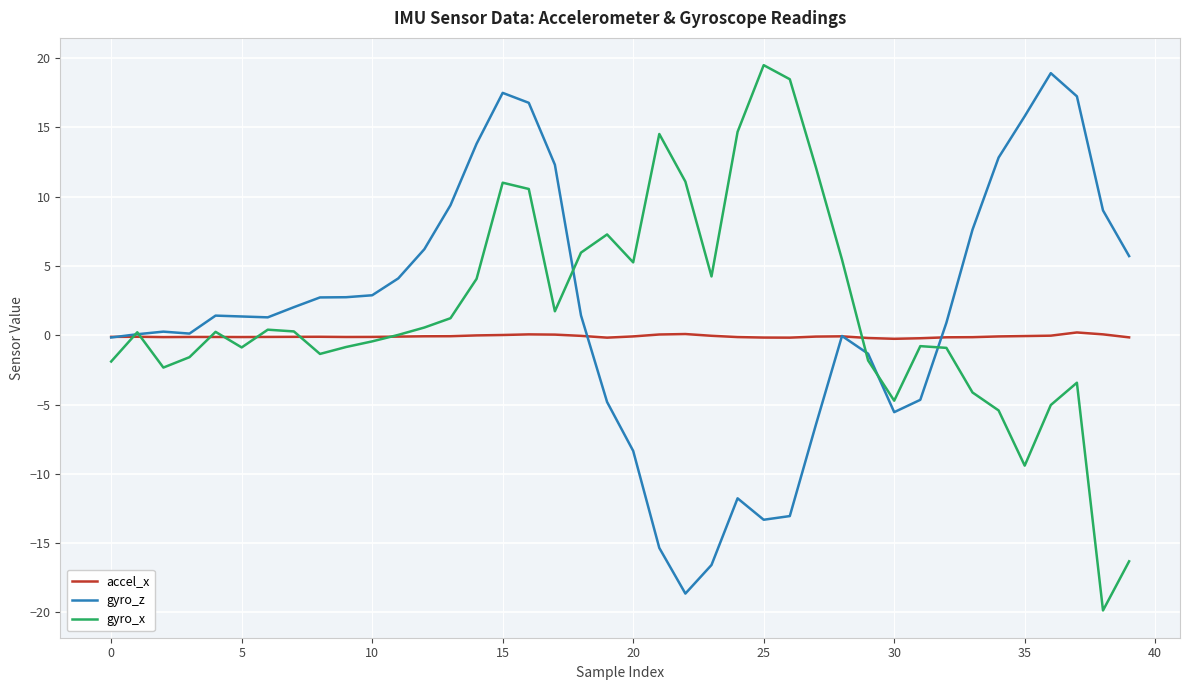

What is the lowest value of the gyro_z series?

-18.6